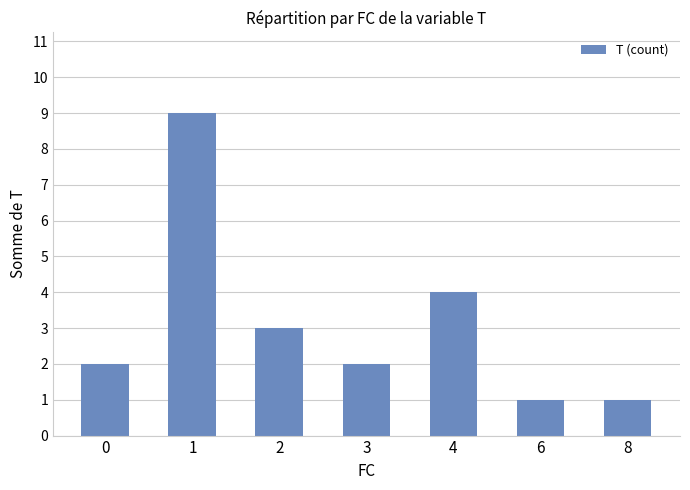

What is the average value?

3